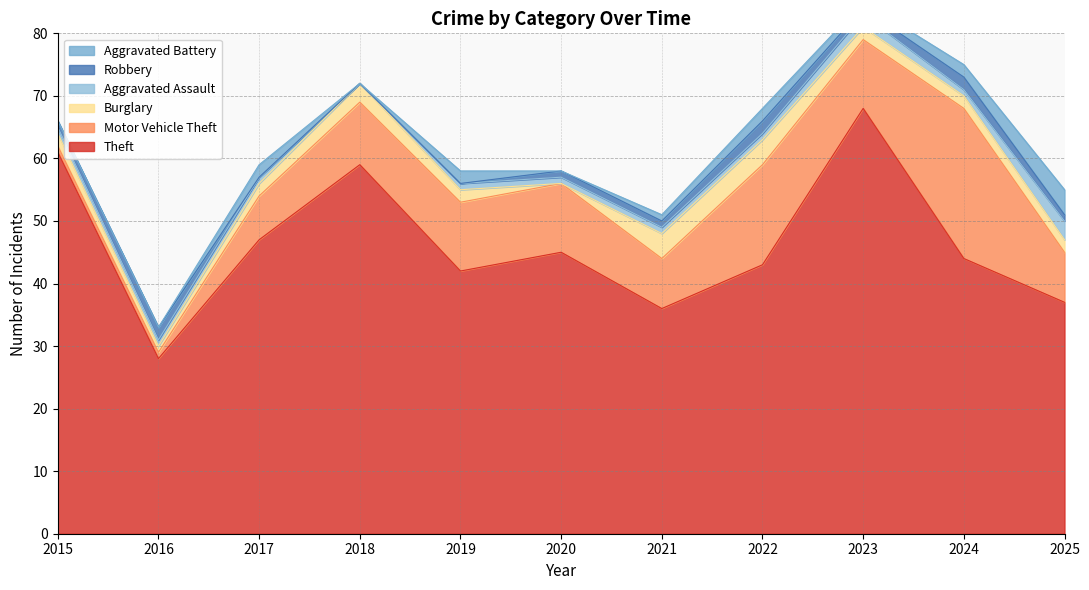

Reading left to right, list all the values displayed in this chart.

Theft: 61	28	47	59	42	45	36	43	68	44	37
Motor Vehicle Theft: 1	1	7	10	11	11	8	16	11	24	8
Burglary: 2	1	2	3	2	0	4	4	2	2	2
Aggravated Assault: 1	1	1	0	1	1	1	1	2	1	3
Robbery: 1	2	0	0	0	1	1	2	1	2	1
Aggravated Battery: 0	0	2	0	2	0	1	2	1	2	4